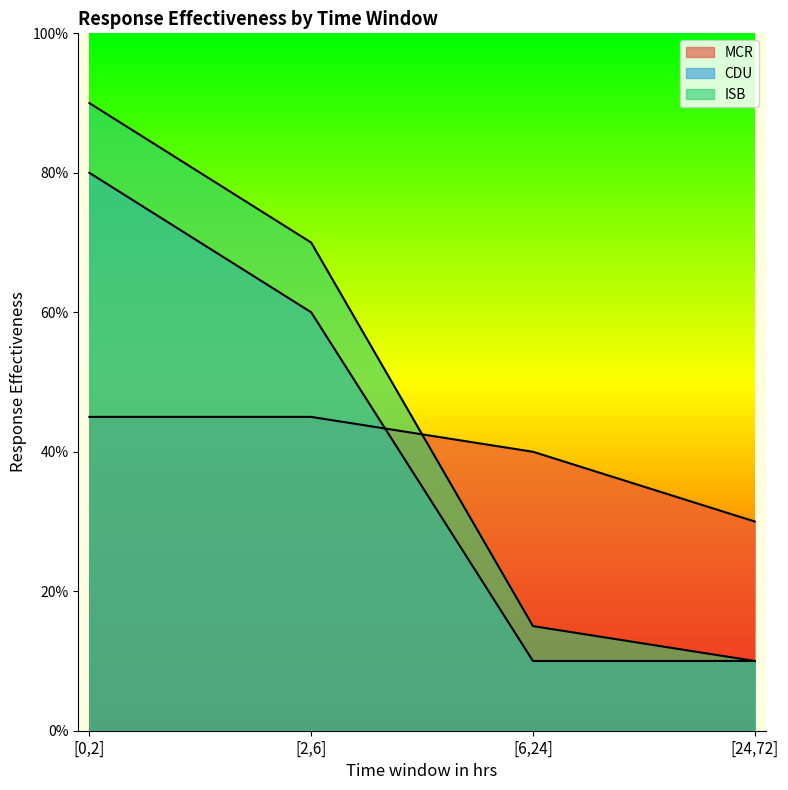

Where is ISB nearest to the value 0?

[24,72]